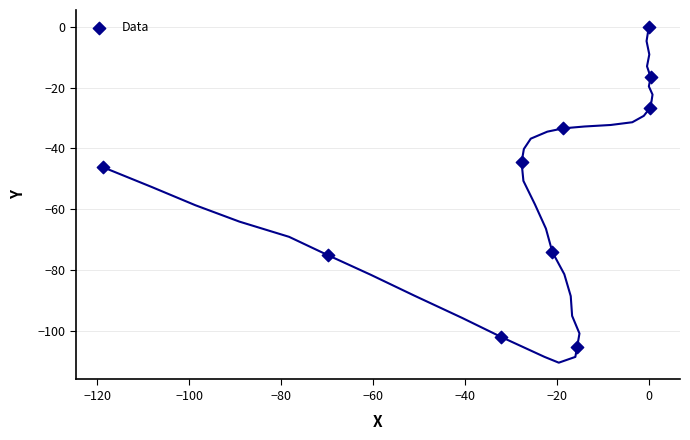

What Y value in the scatter plot is closest to -52?

-46.2